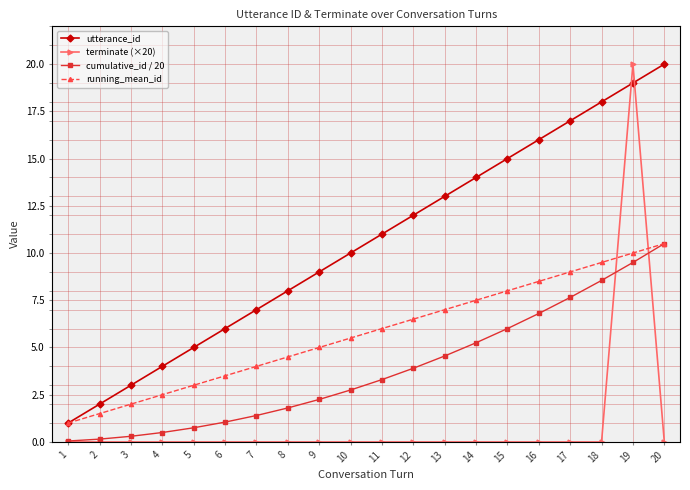

True or false: running_mean_id has more than 2 points higher than both neighbors.

False